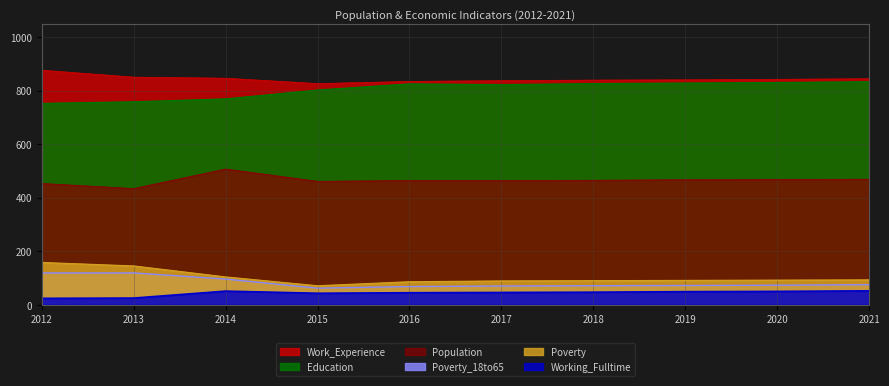

True or false: Population and Poverty intersect in this chart.

False